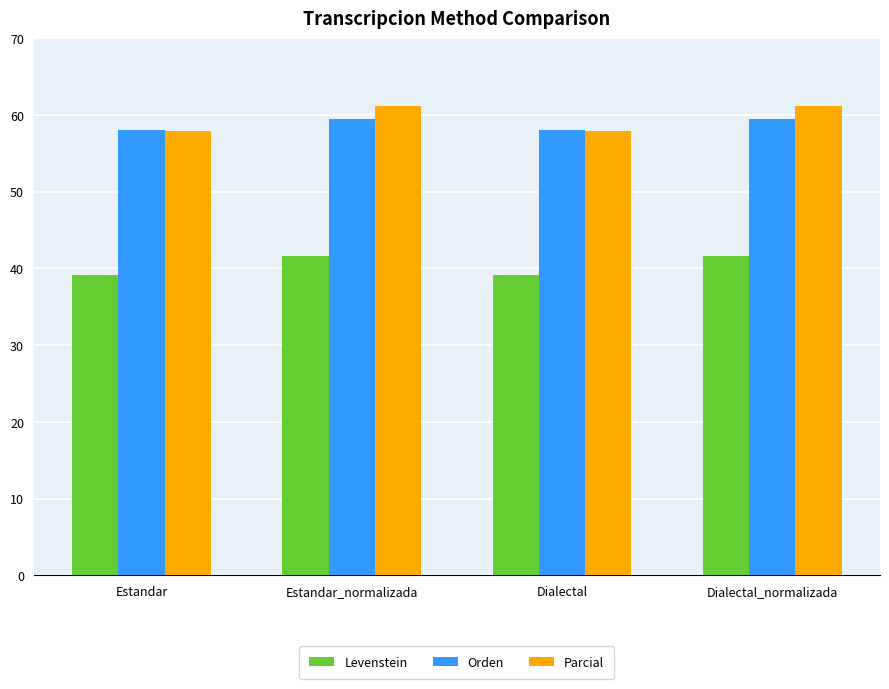

Reading left to right, extract all data points from this chart.

Levenstein: 39.2	41.6	39.2	41.6
Orden: 58.0	59.5	58.0	59.5
Parcial: 57.8	61.1	57.8	61.1